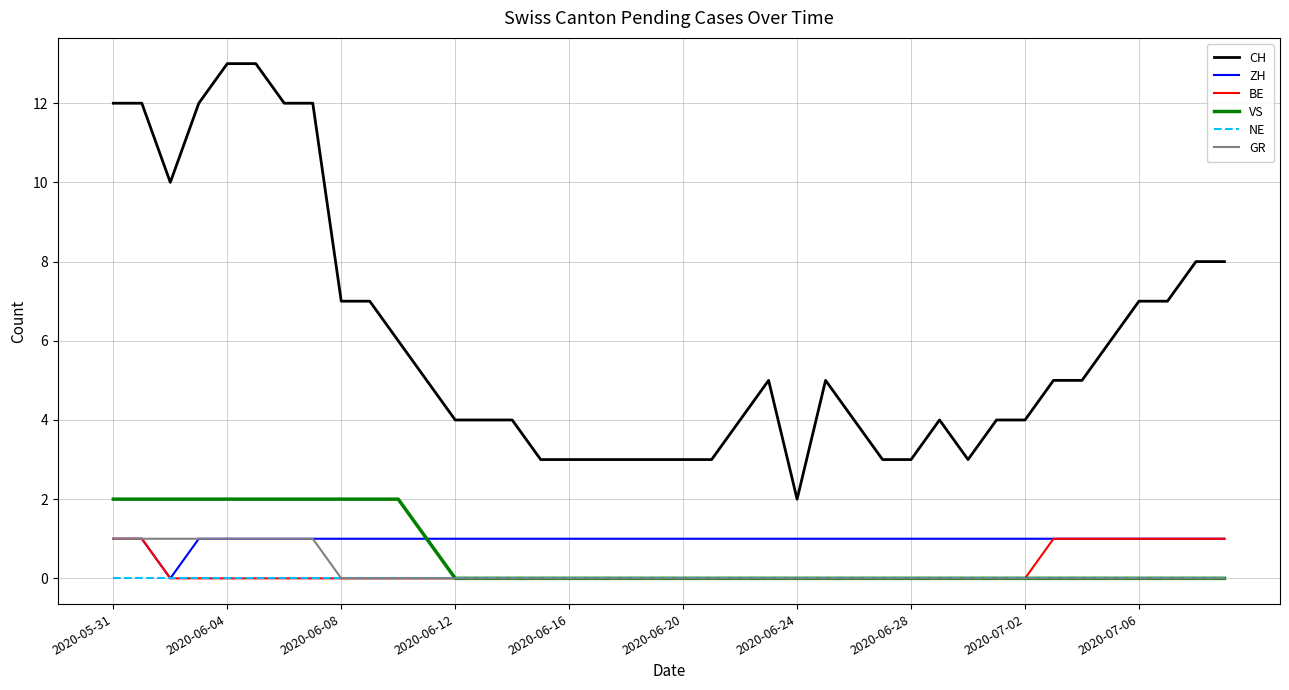

Which series has the largest total across all categories?

CH